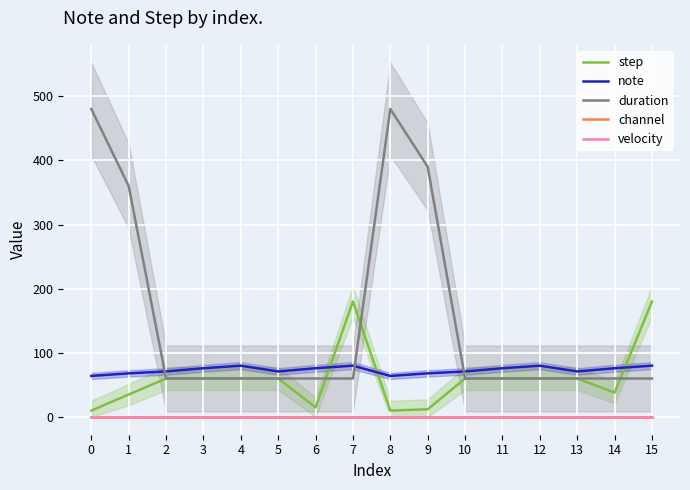

At which label does duration reach its minimum?

2